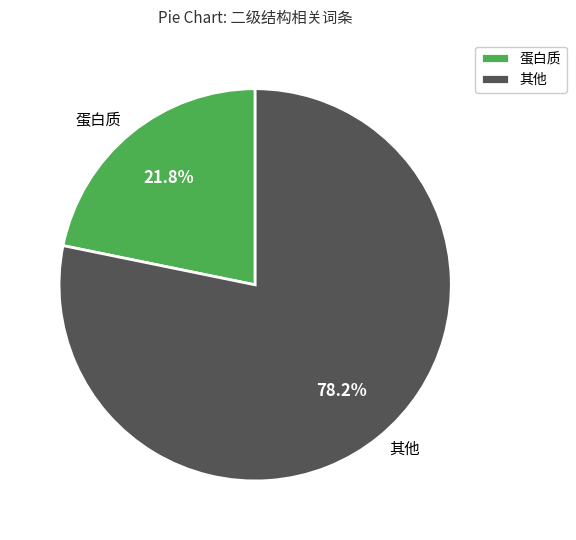

Approximately how many times larger is the value at 蛋白质 compared to 其他?

0.3